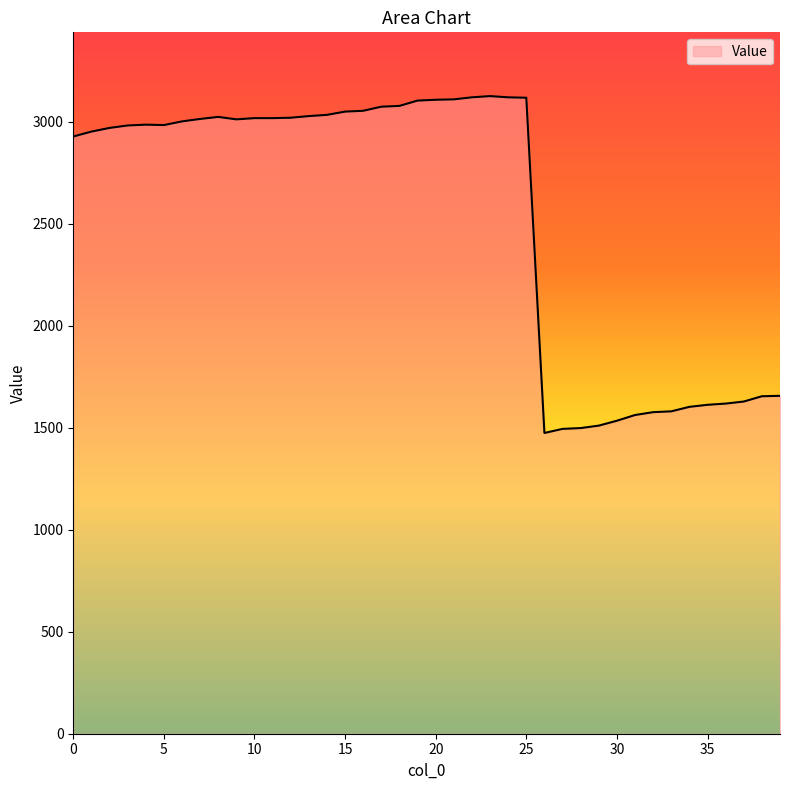

How many lines are shown in the chart?

1